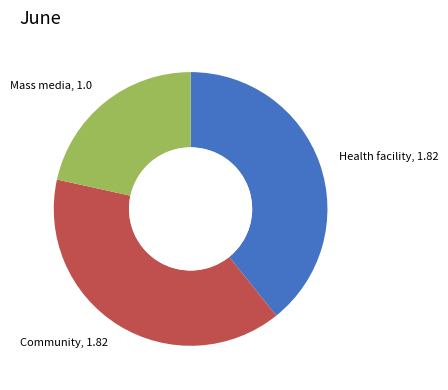

Count the number of slices in the pie.

3